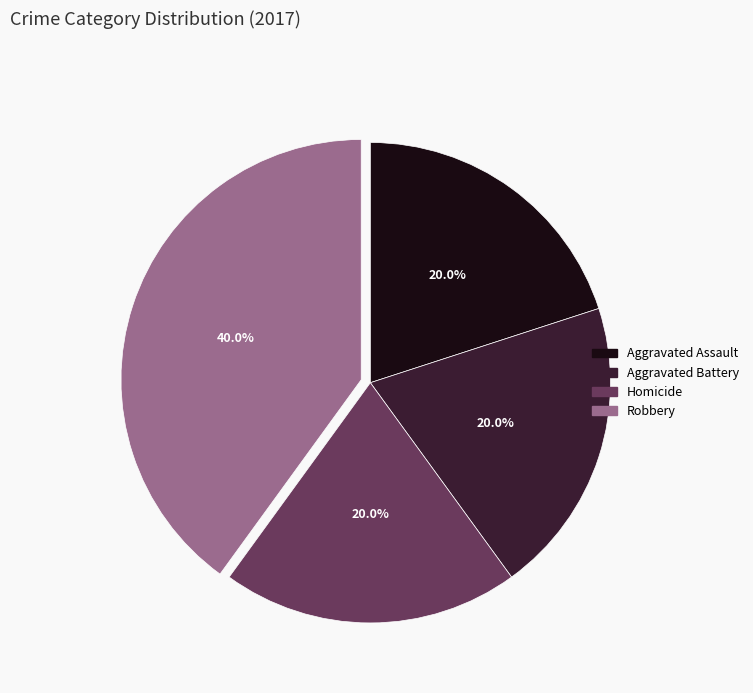

How many slices are in this pie chart?

4